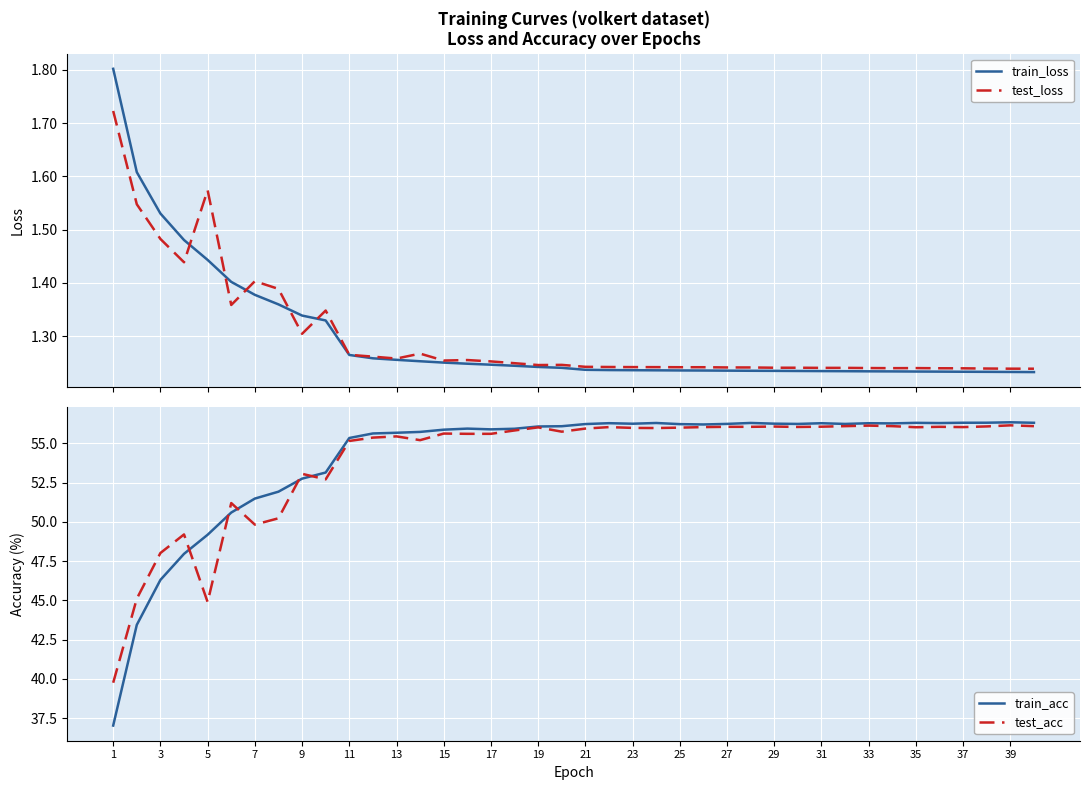

True or false: train_acc and train_loss intersect in this chart.

False